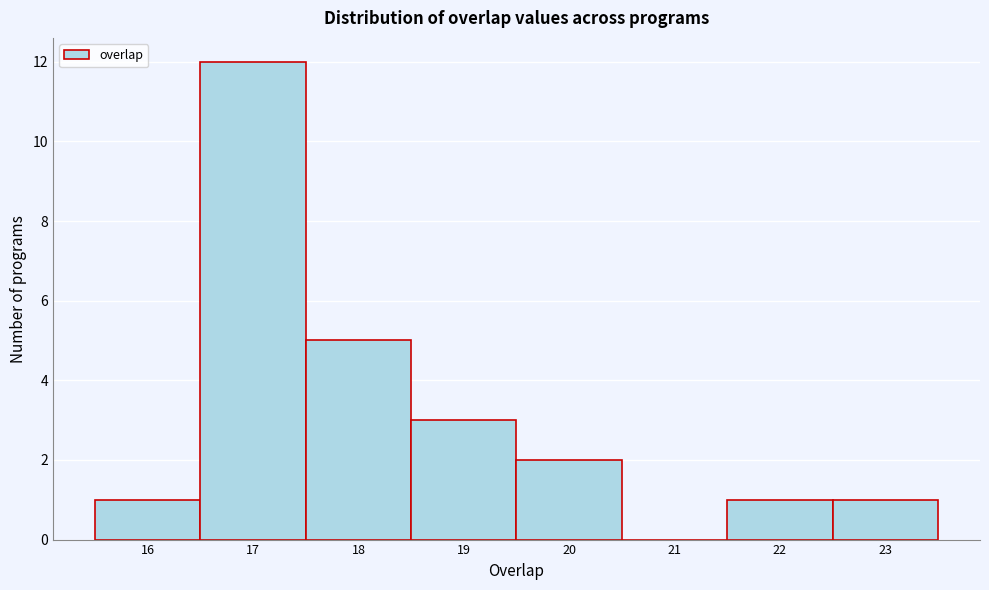

Reading left to right, list every bar in this chart as the range it spans on the x-axis followed by its height. The values are not printed on the chart, so give them approximately, as read against the axis.

15.5 to 16.5: 1
16.5 to 17.5: 12
17.5 to 18.5: 5
18.5 to 19.5: 3
19.5 to 20.5: 2
20.5 to 21.5: 0
21.5 to 22.5: 1
22.5 to 23.5: 1